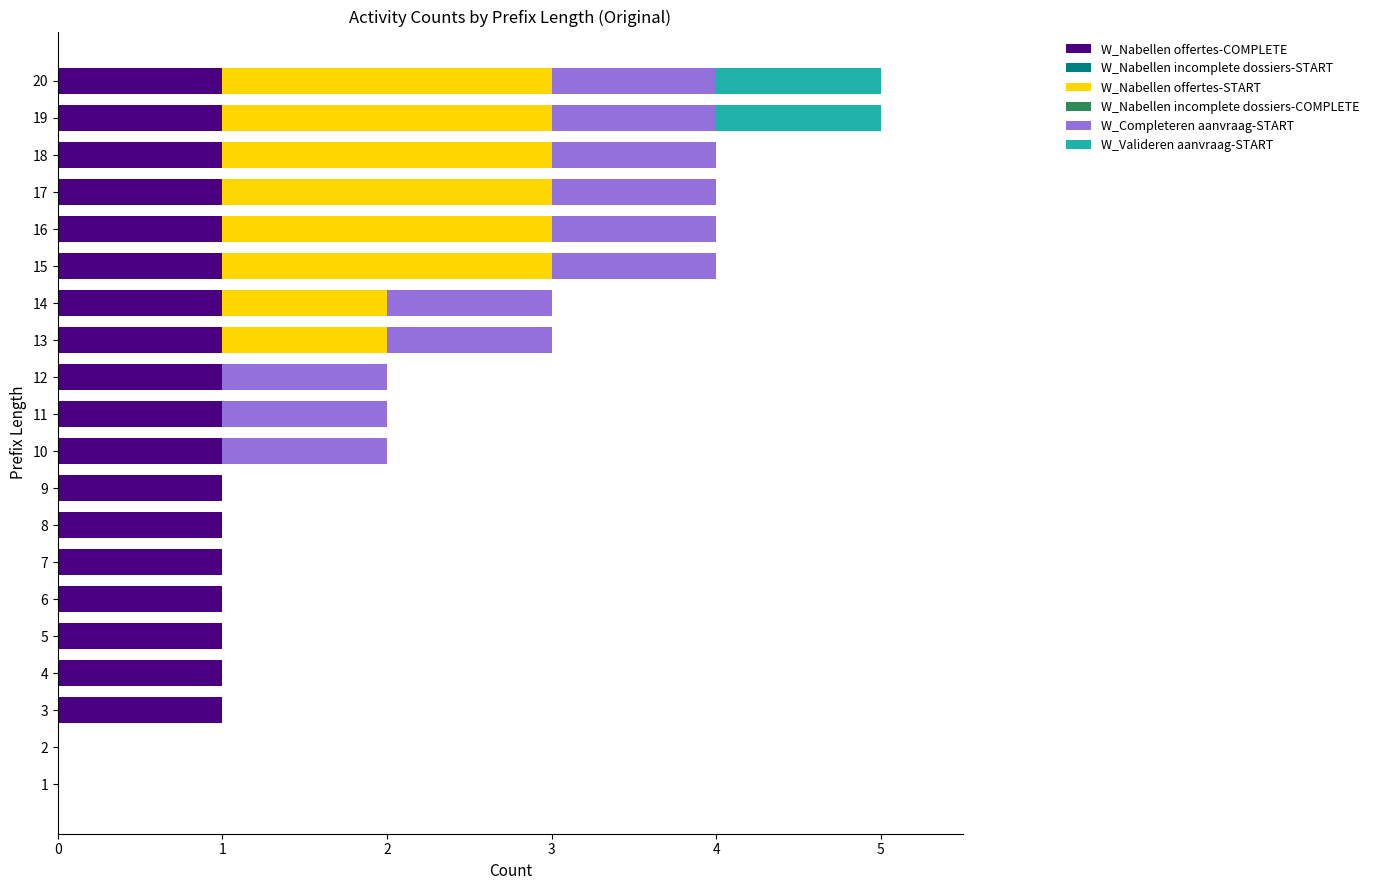

Is it true that W_Nabellen offertes-COMPLETE equals 1 at 16?

True